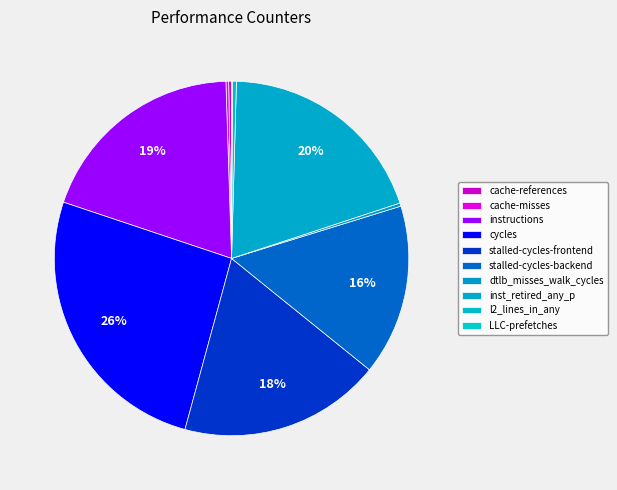

Which category has the smallest portion of the pie?

LLC-prefetches